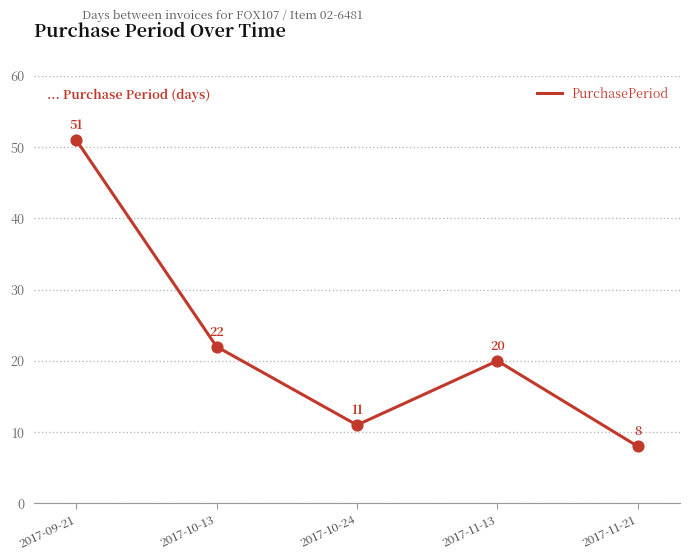

Approximately how many times larger is the value at 2017-11-21 compared to 2017-10-13?

0.4